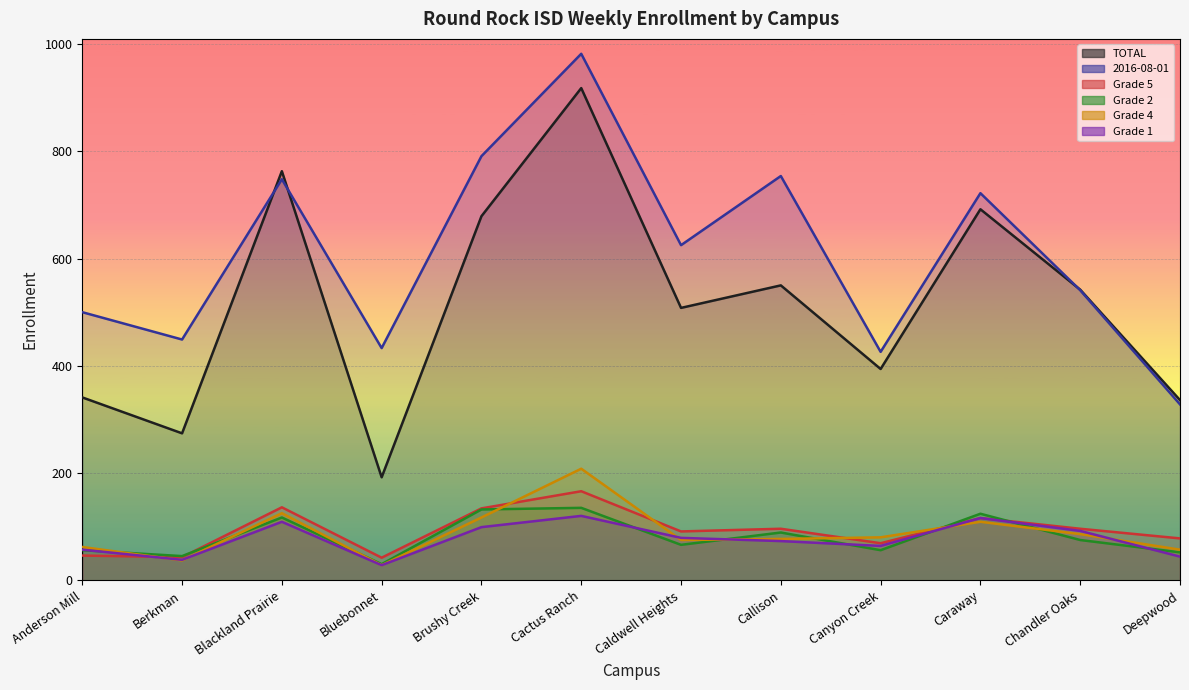

At how many categories does at least one series exceed 714?

5